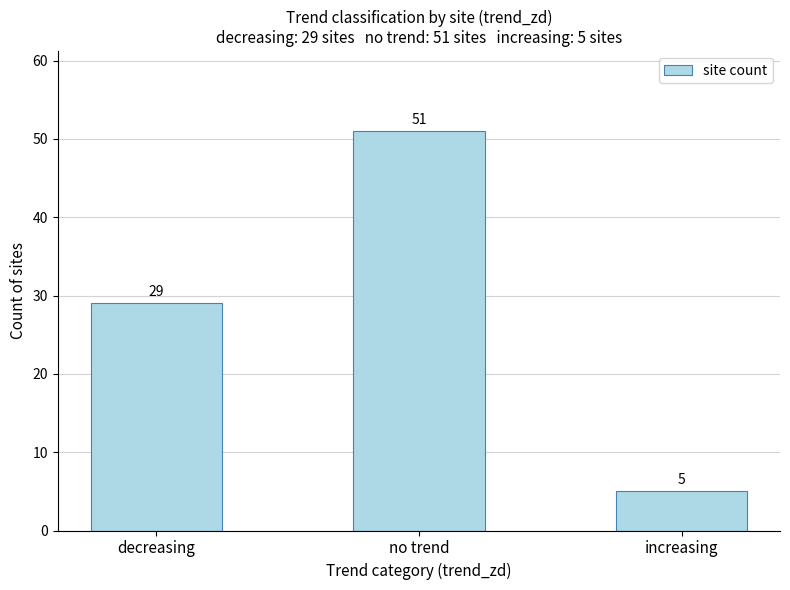

What is the label of the 1st bar from the left?

decreasing